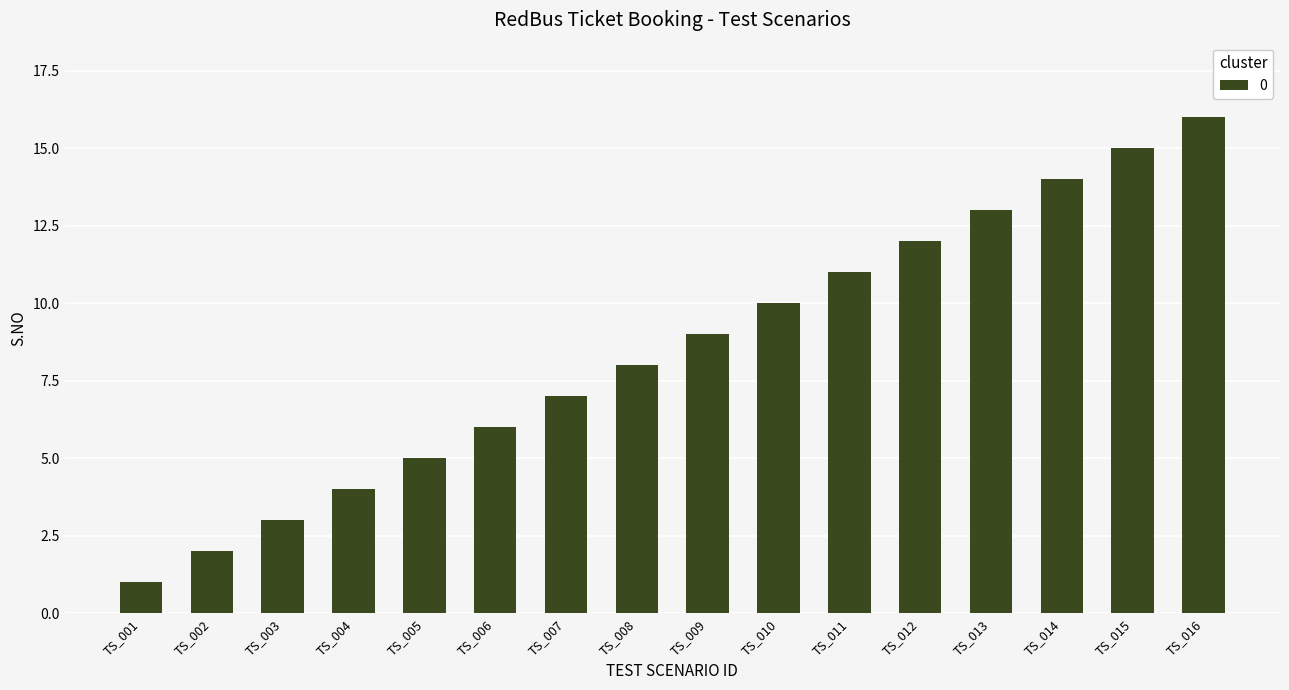

Read the value at TS_014.

14